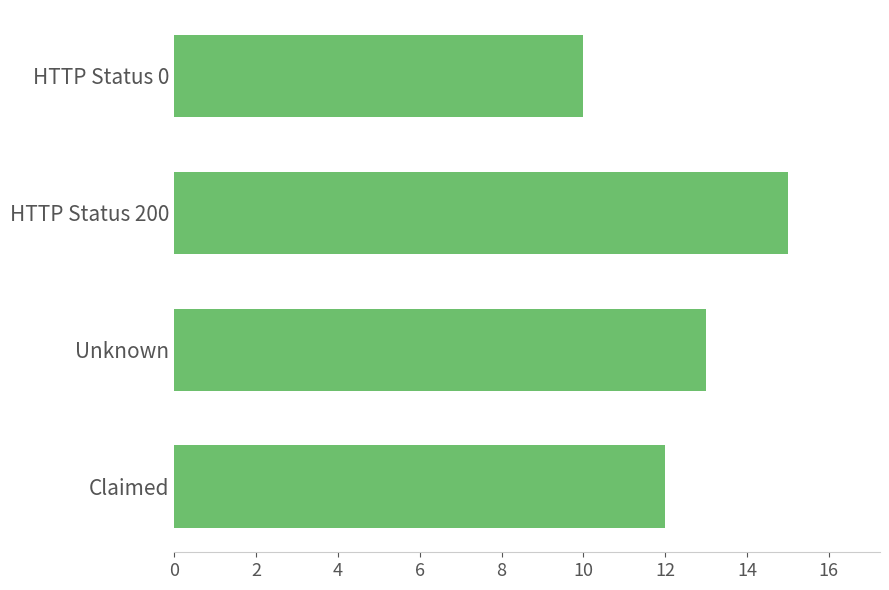

Rank the categories by value from highest to lowest.

HTTP Status 200, Unknown, Claimed, HTTP Status 0